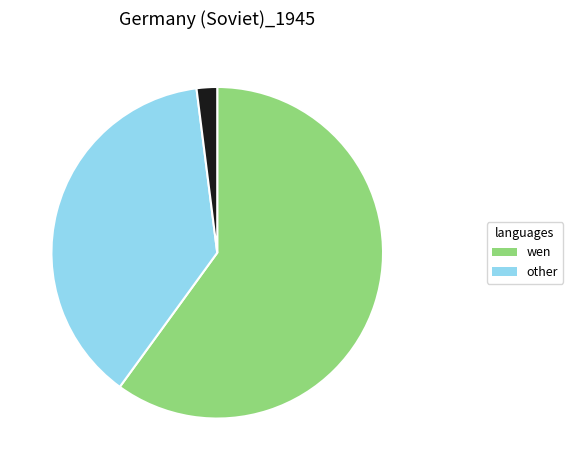

Does any single category account for the majority?

Yes